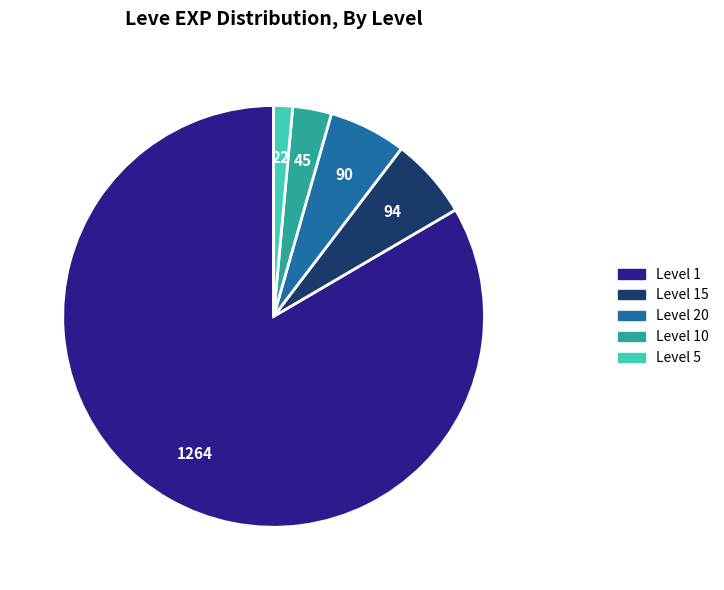

Does any single category account for the majority?

Yes